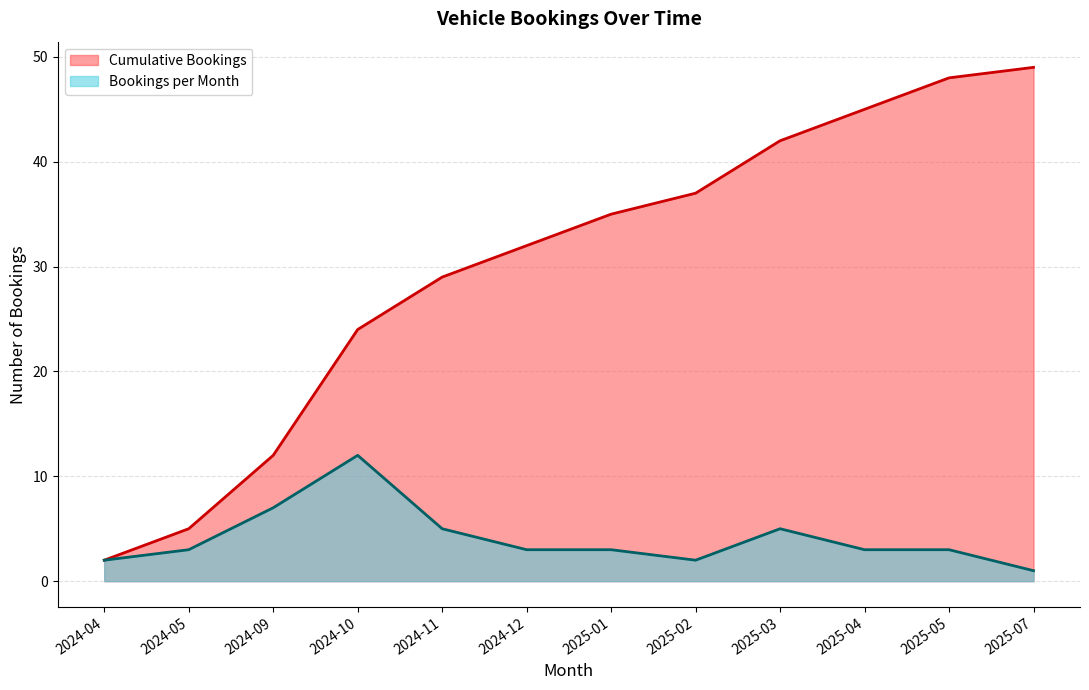

True or false: Cumulative Bookings and Bookings per Month intersect in this chart.

False